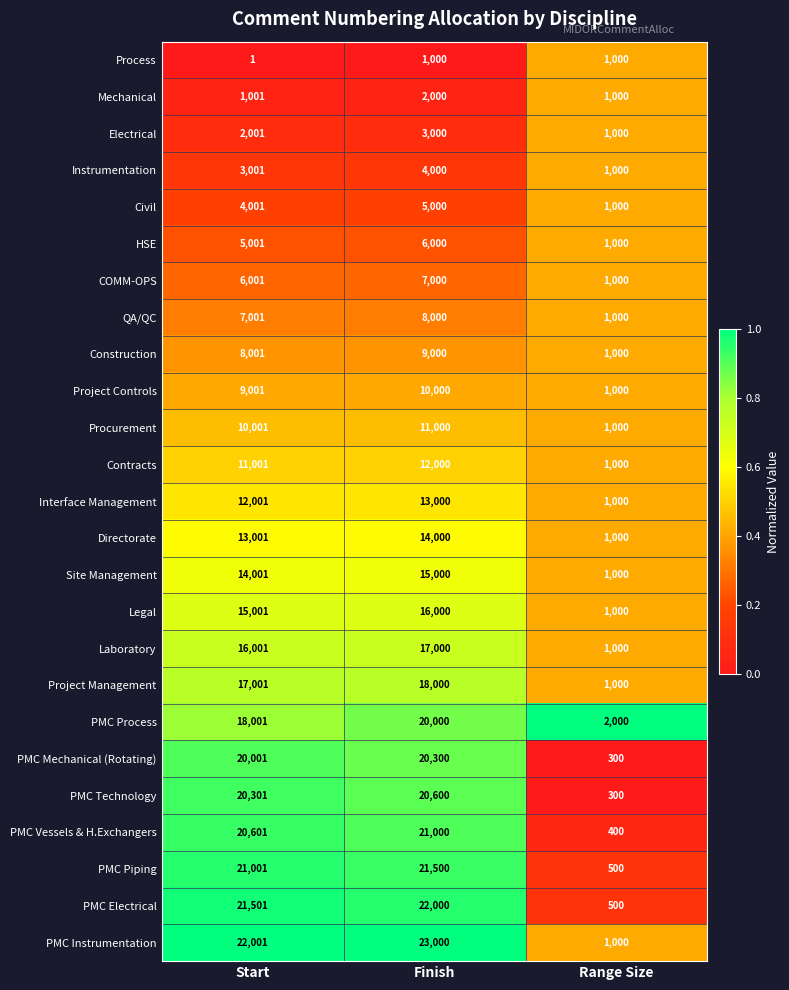

What is the total value across all series at Start?

296425